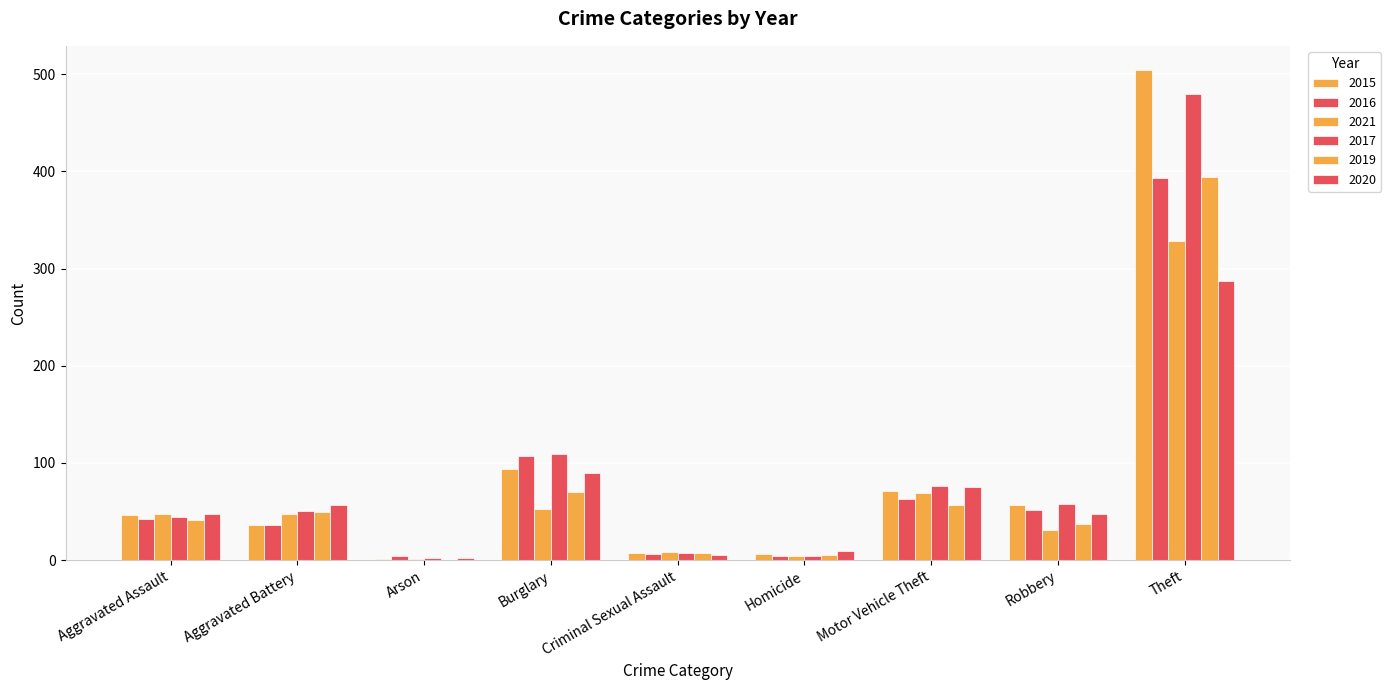

How many groups of bars are there?

9